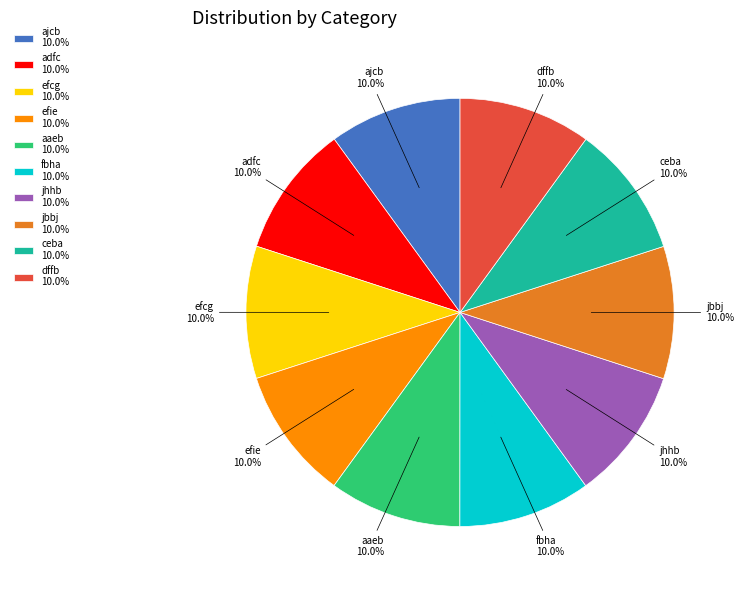

To the nearest percent, what percentage of the pie is ajcb?

10%